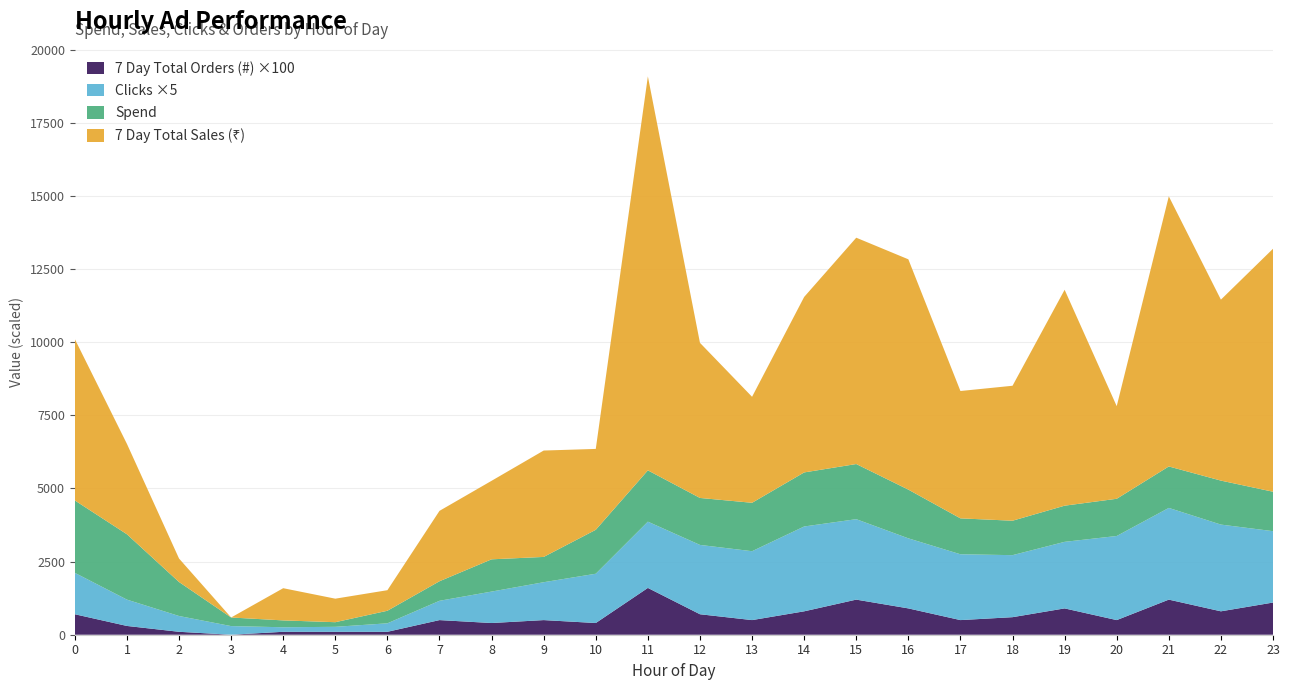

Reading left to right, extract all data points from this chart.

Spend: 2475.2	2233.7	1161.8	293.8	234.5	158.1	429.5	668.1	1102.7	864.5	1502.0	1753.9	1605.6	1655.3	1848.0	1885.0	1665.3	1227.8	1177.2	1236.2	1272.2	1417.4	1503.6	1348.3
7 Day Total Sales (₹): 5515.3	3089.8	803.6	0.0	1100.8	804.2	702.5	2406.1	2684.2	3636.6	2764.6	13468.0	5302.0	3622.9	5998.6	7736.6	7872.7	4353.4	4613.6	7380.4	3166.2	9232.5	6185.5	8305.3
Clicks: 283.0	180.0	108.0	59.0	31.0	34.0	58.0	132.0	215.0	259.0	337.0	453.0	474.0	471.0	580.0	550.0	479.0	450.0	424.0	455.0	575.0	627.0	593.0	488.0
7 Day Total Orders (#): 7.0	3.0	1.0	0.0	1.0	1.0	1.0	5.0	4.0	5.0	4.0	16.0	7.0	5.0	8.0	12.0	9.0	5.0	6.0	9.0	5.0	12.0	8.0	11.0